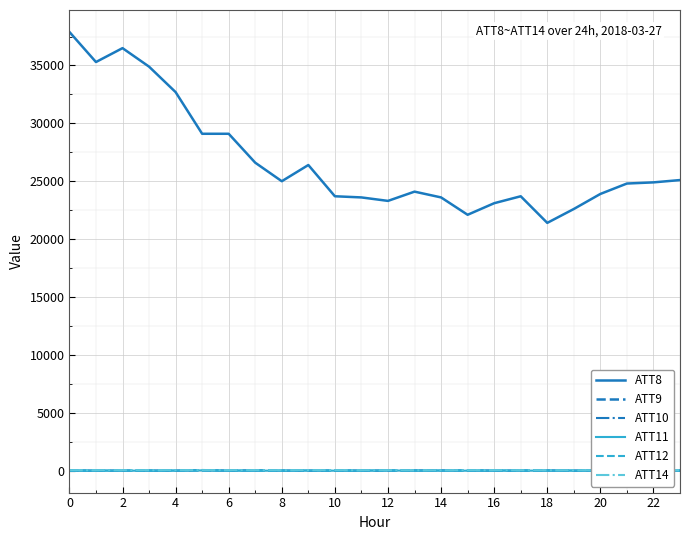

How many data points does each series have?

24